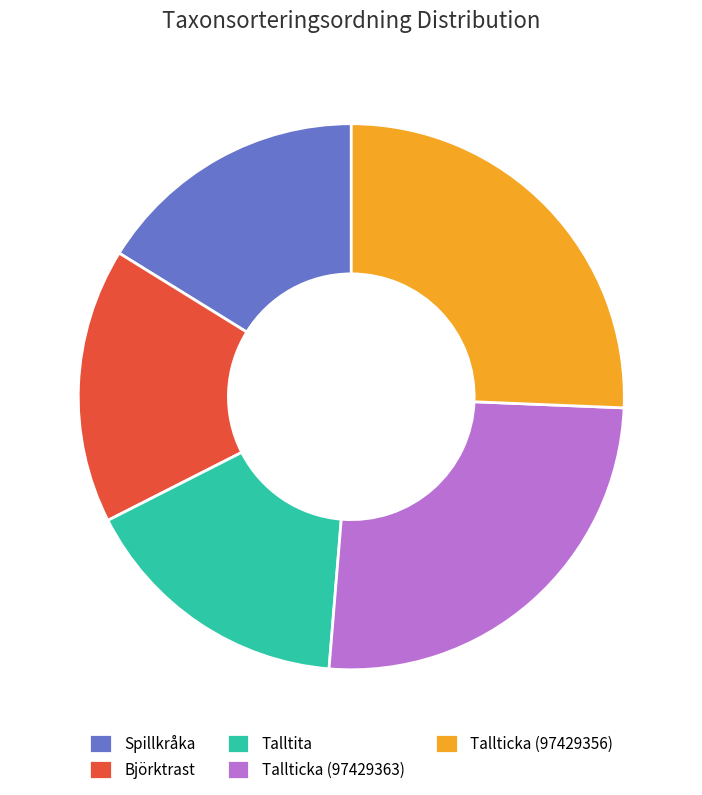

How much of the chart is everything except Talltita?

83.8%